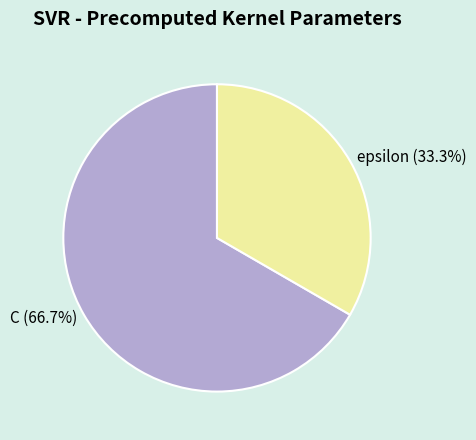

What is the majority slice?

C